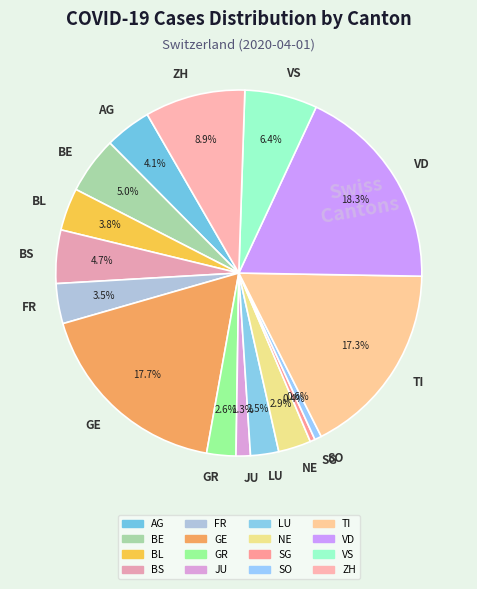

To the nearest percent, what is the combined percentage of LU and GE?

20%